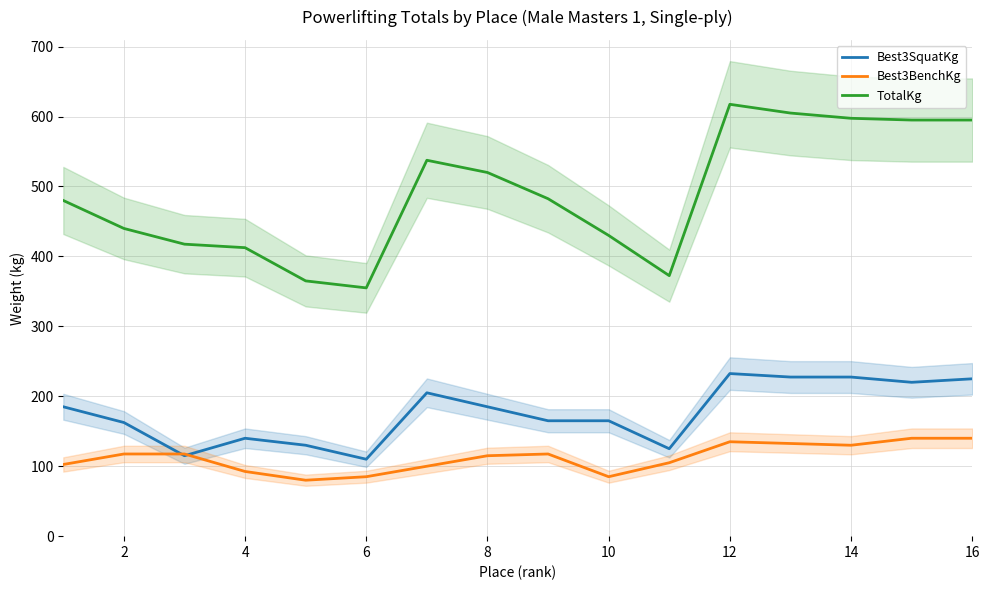

True or false: TotalKg and Best3BenchKg intersect in this chart.

False